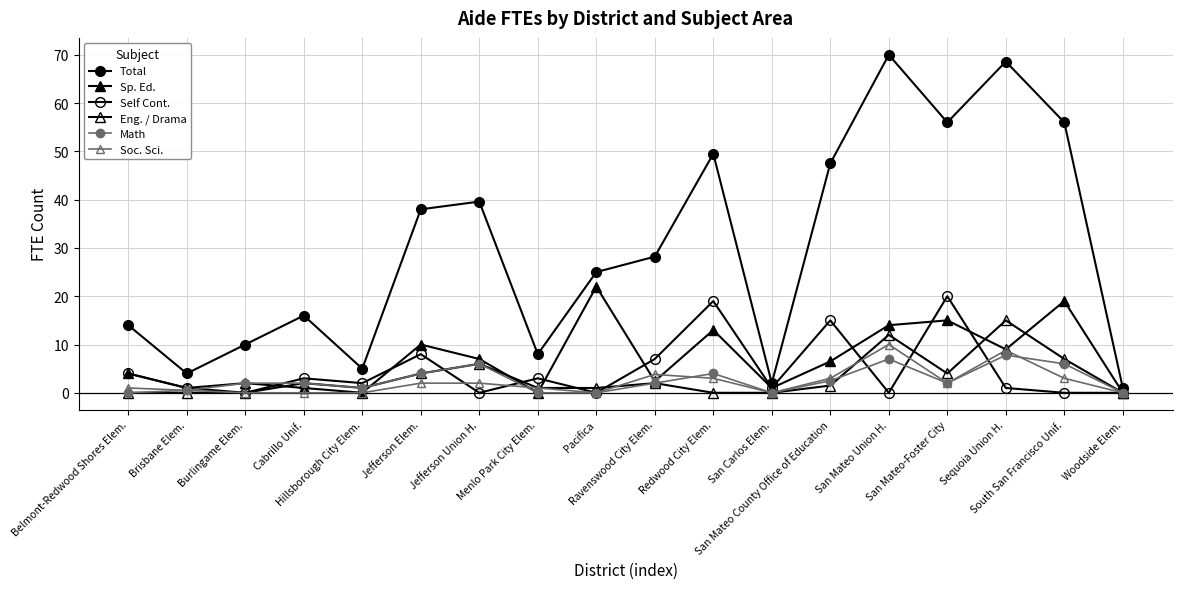

True or false: Eng. / Drama has more than 0 interior local peaks.

True